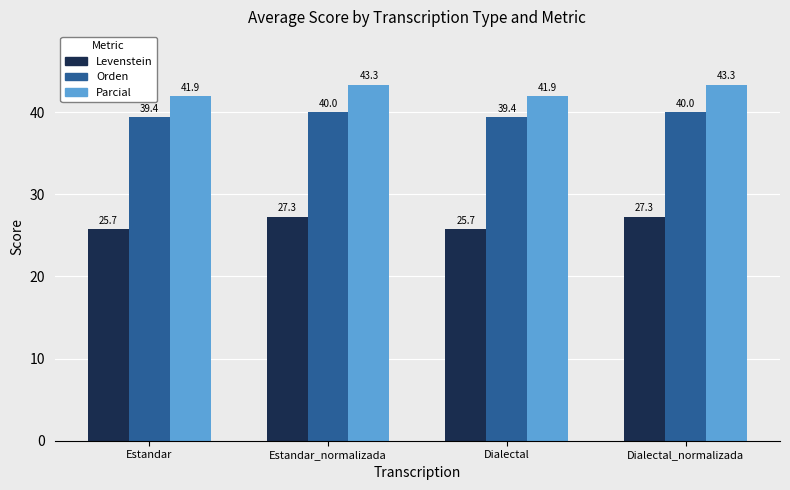

Are the bars horizontal?

No